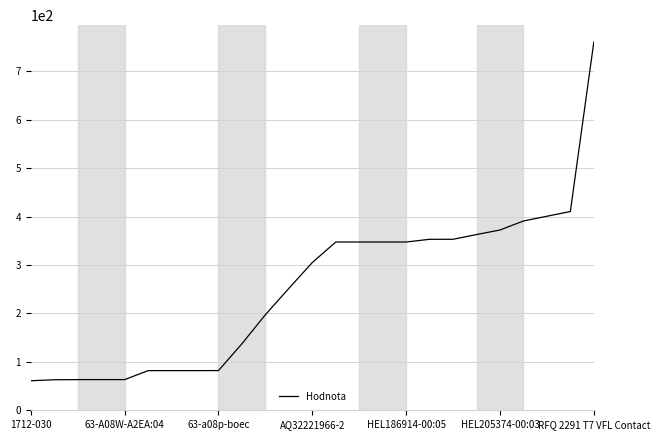

What is the smallest value displayed?

61.0